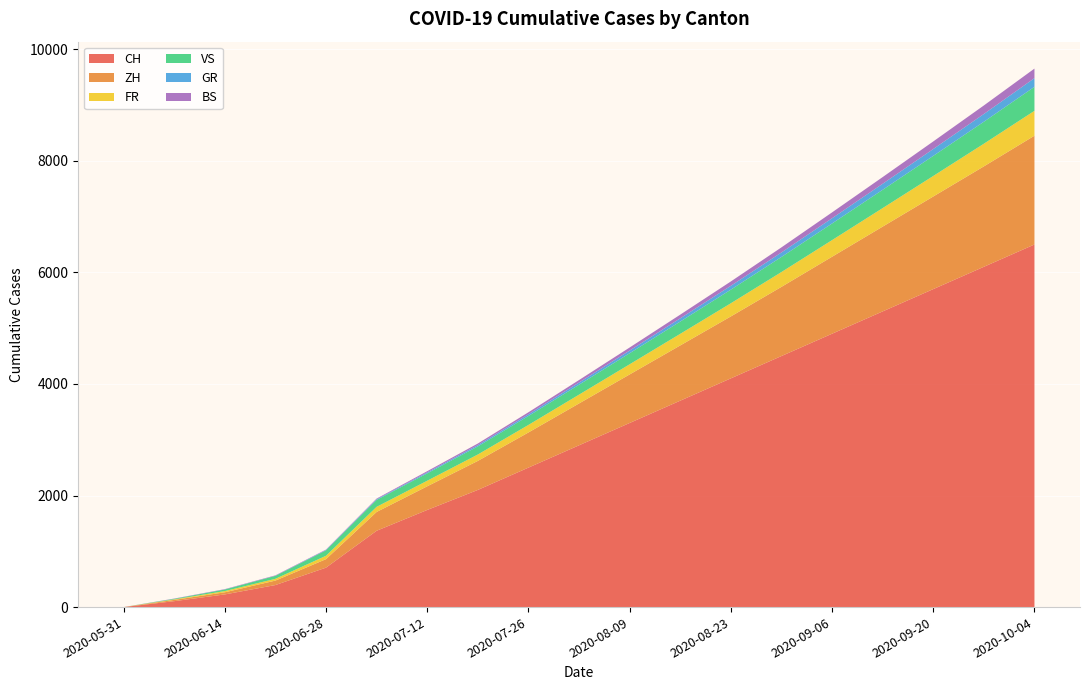

Reading right to left, what are all the values shown in this chart?

CH: 6500	6100	5700	5300	4900	4500	4100	3700	3300	2900	2500	2100	1741	1368	707	395	227	106	0
ZH: 1950	1800	1660	1520	1380	1240	1110	990	870	750	630	520	424	337	152	80	38	23	0
FR: 446	406	368	332	298	266	236	208	182	158	135	115	100	92	61	32	22	9	0
VS: 430	394	360	328	298	270	244	220	198	178	160	145	132	124	97	53	28	10	0
GR: 156	139	123	108	94	81	69	58	48	39	31	24	18	12	7	2	2	1	0
BS: 171	153	136	120	105	91	78	66	55	45	36	28	21	12	7	7	5	4	0